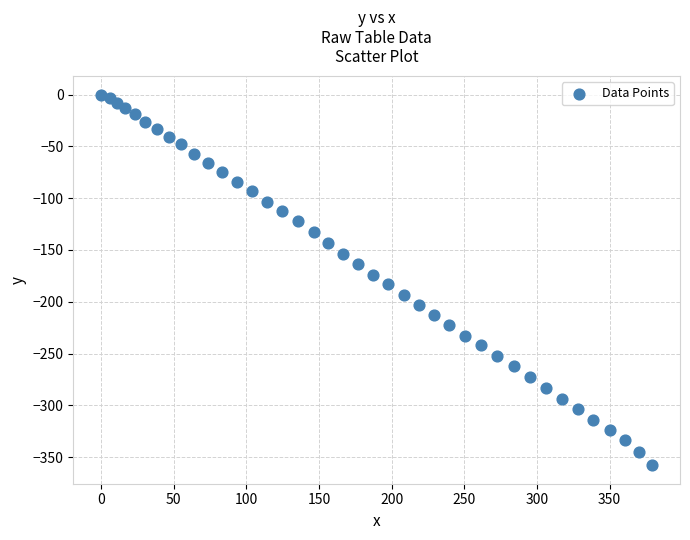

What is the range of X values (max minus min)?

379.4